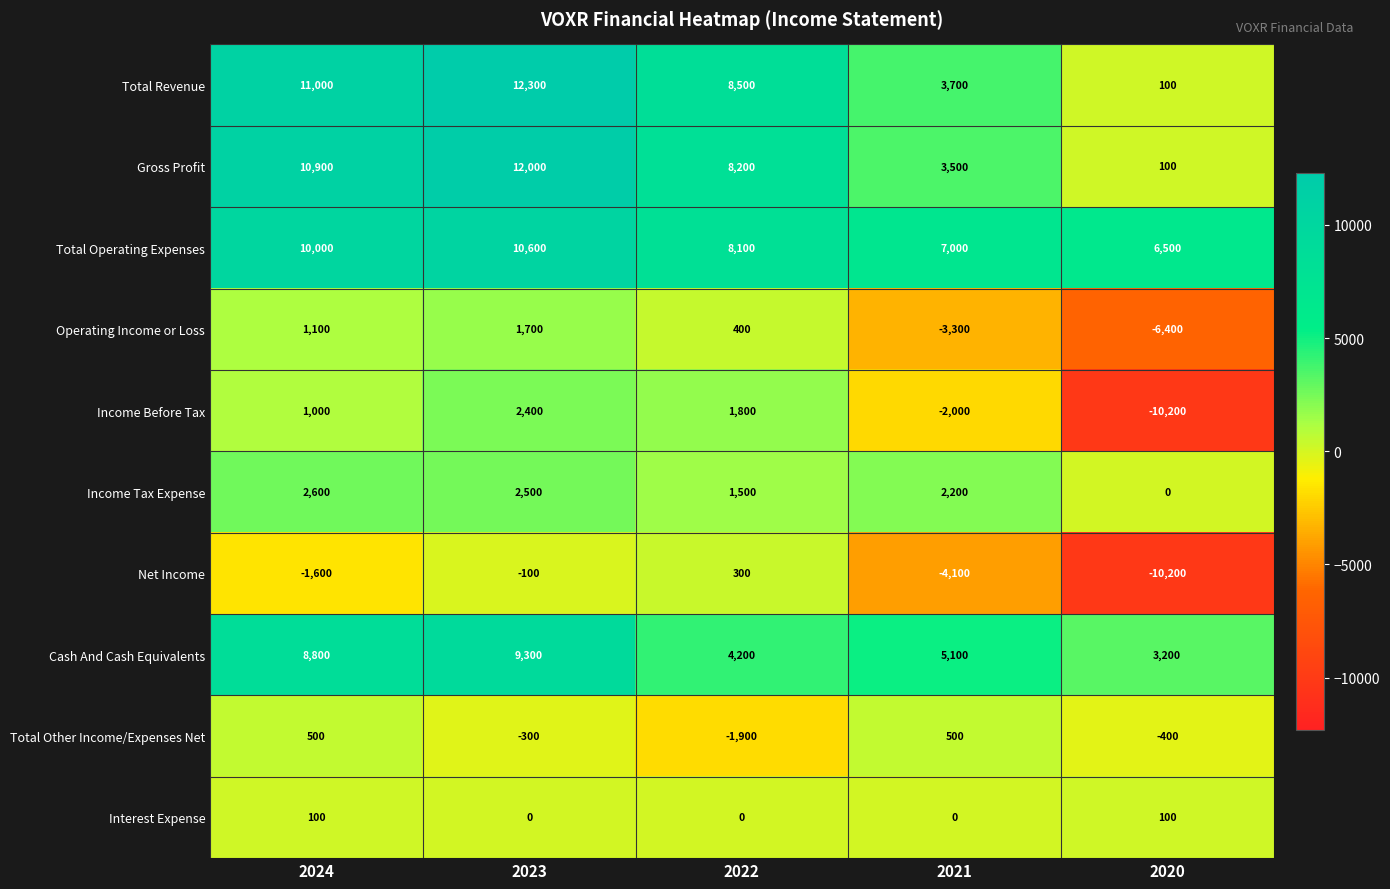

At which category does the chart reach its peak across all series?

2023